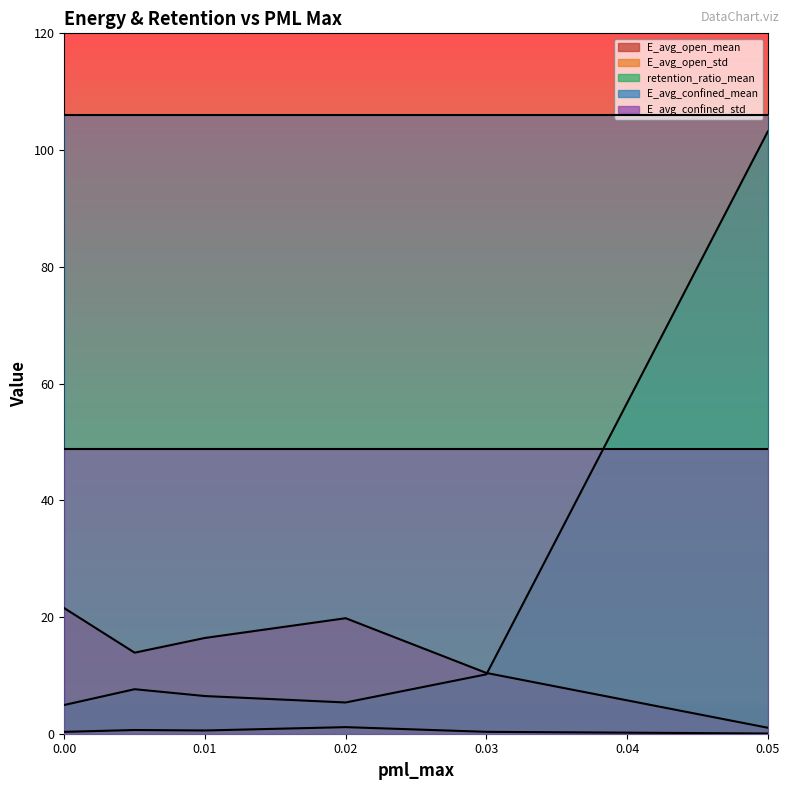

Which series changed the most between 0.02 and 0.03?

E_avg_open_mean